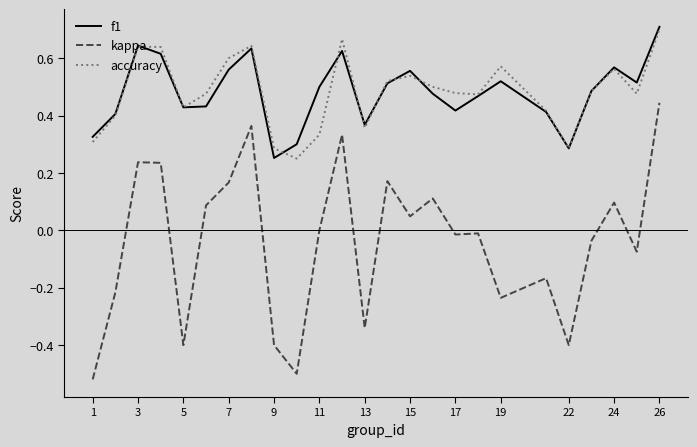

At how many categories does at least one series exceed 0?

25